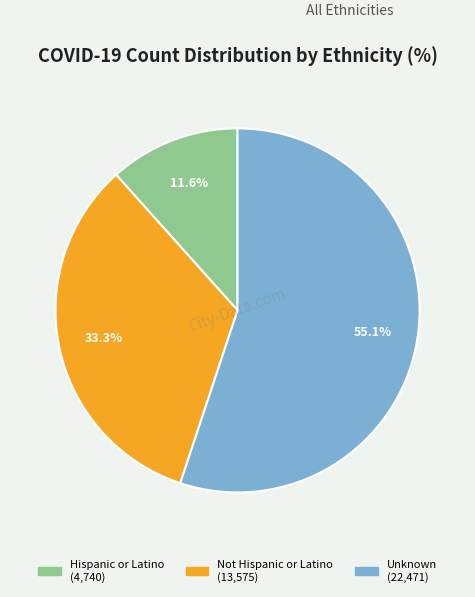

Do Not Hispanic or Latino and Unknown together represent more than half of the pie?

Yes